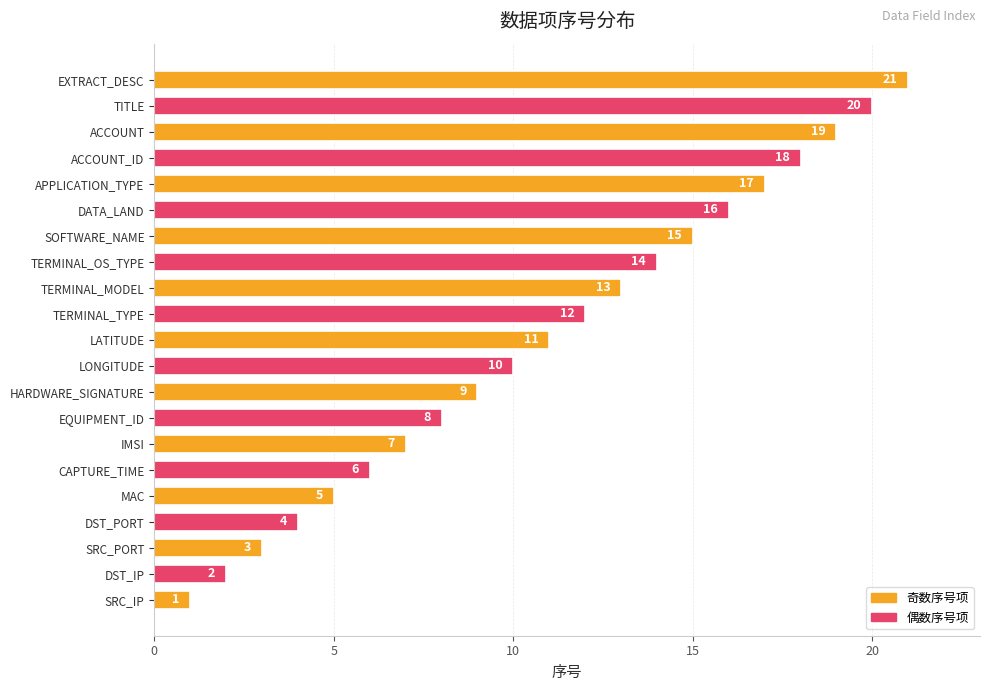

The value at EQUIPMENT_ID is 8. True or false?

True